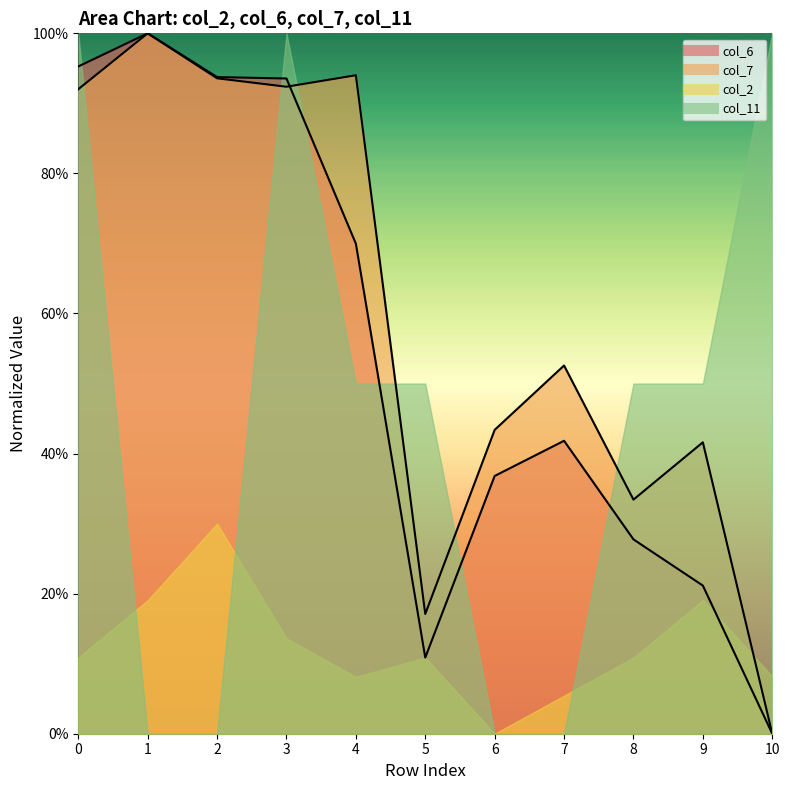

What is the greatest value displayed?

1.0